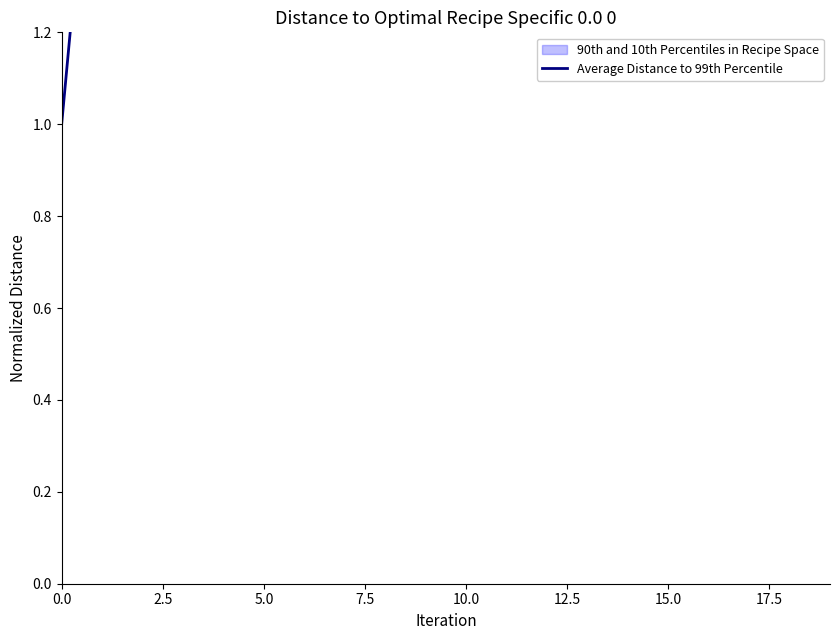

What is the minimum value shown in the chart?

1.0